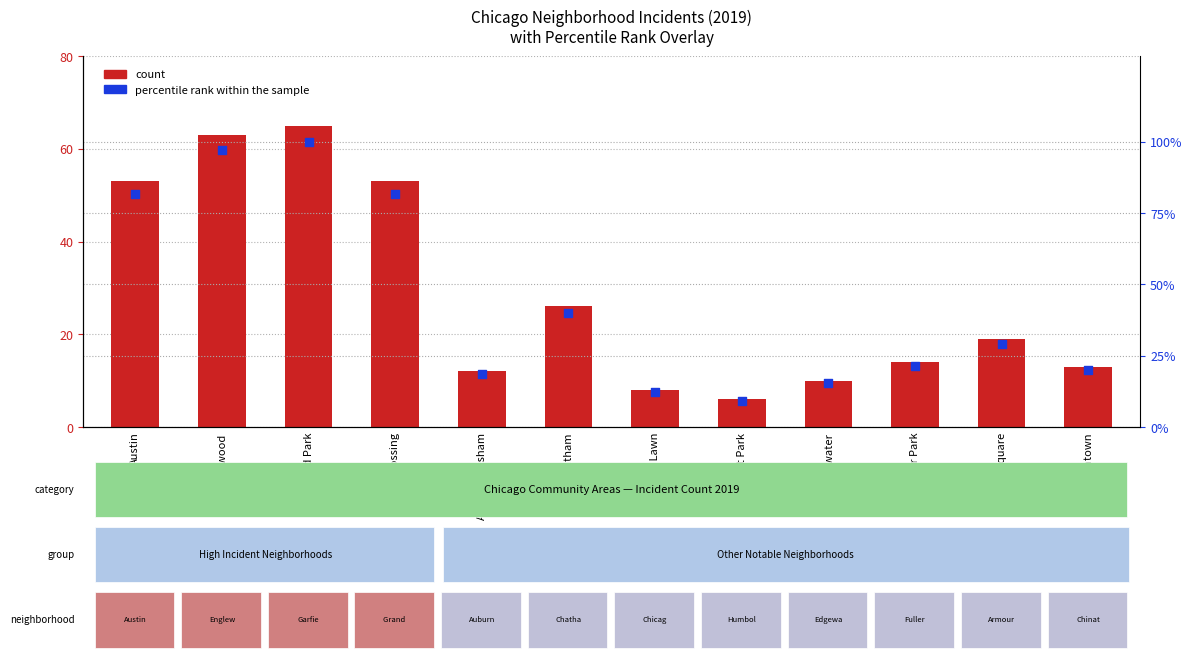

Which series has the largest total across all categories?

percentile rank within the sample